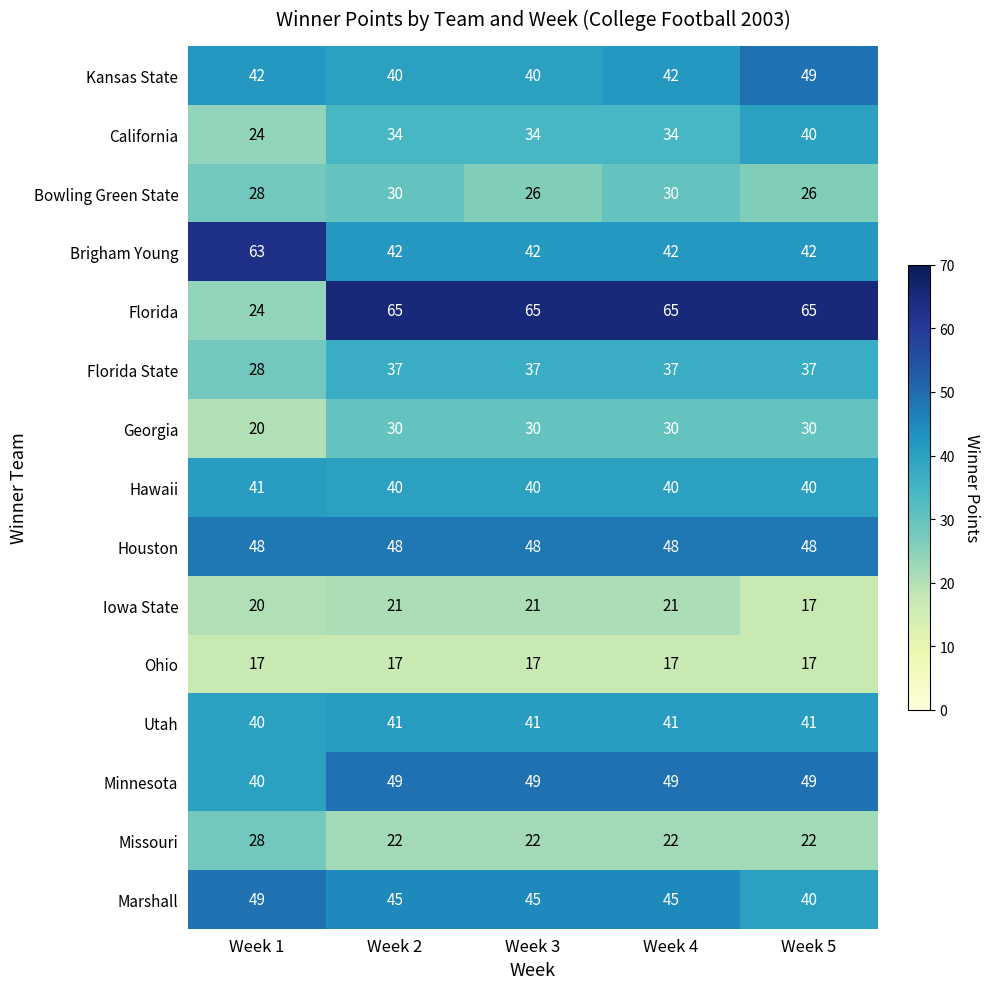

At how many categories does at least one series exceed 60?

5